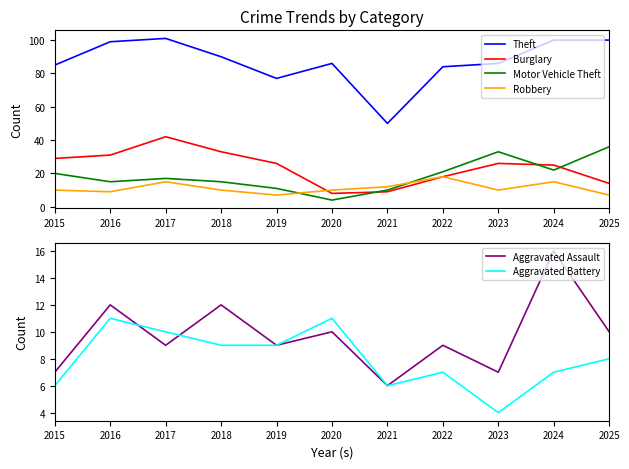

What is the value of the Motor Vehicle Theft point at the 9th from the left?

33